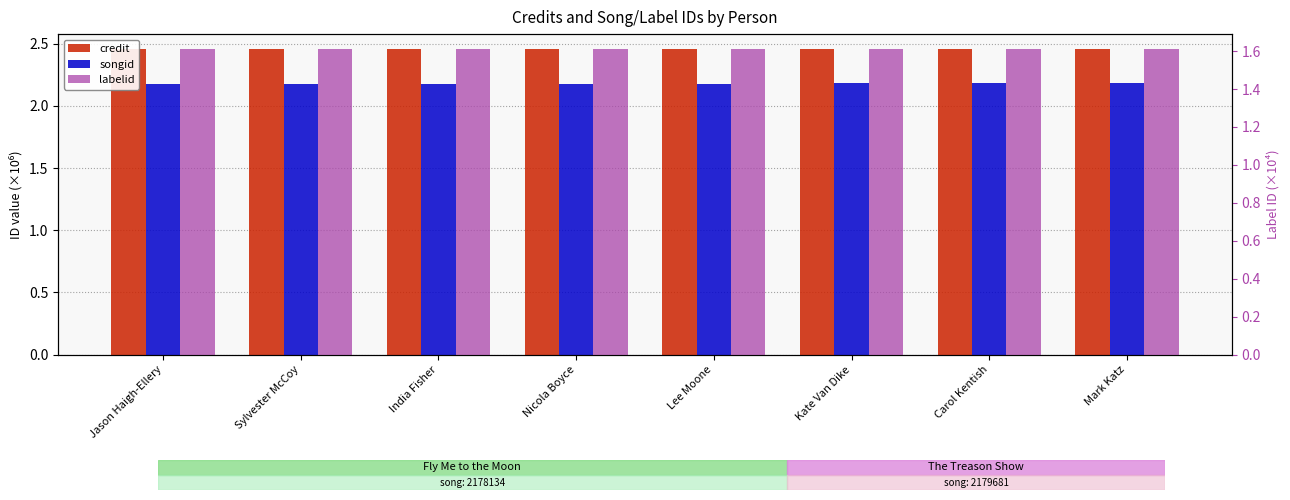

What position from the right is Carol Kentish?

2